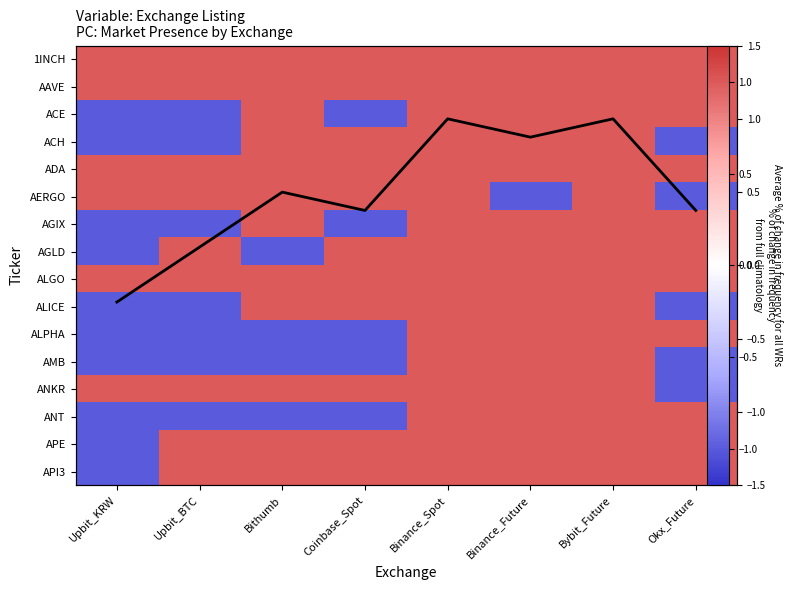

What is the sum of the ALICE values at Binance_Future and Bithumb?

2